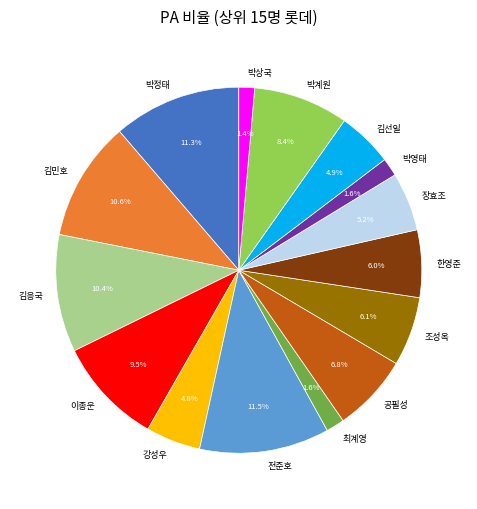

To the nearest percent, what is the difference between the largest and smallest slice percentages?

10%